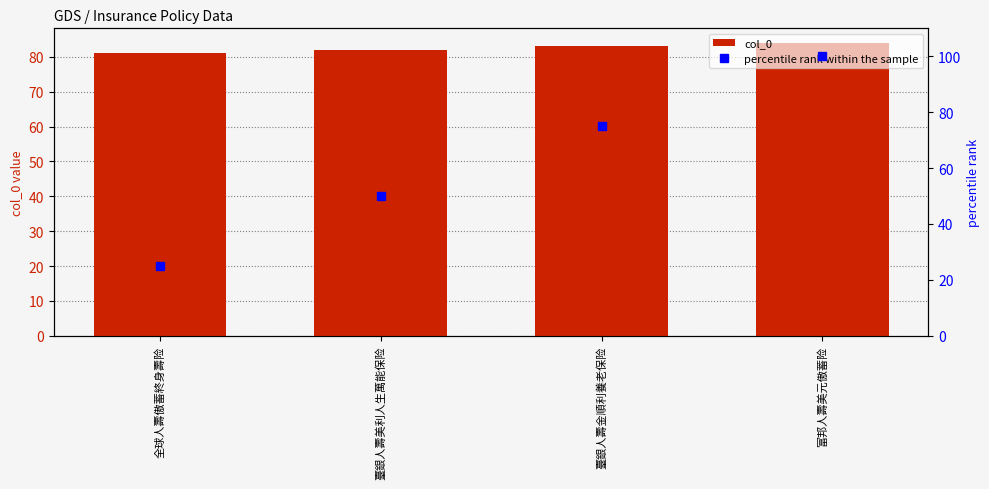

Reading left to right, transcribe all the data shown in this chart.

col_0: 81	82	83	84
percentile rank within the sample: 25	50	75	100